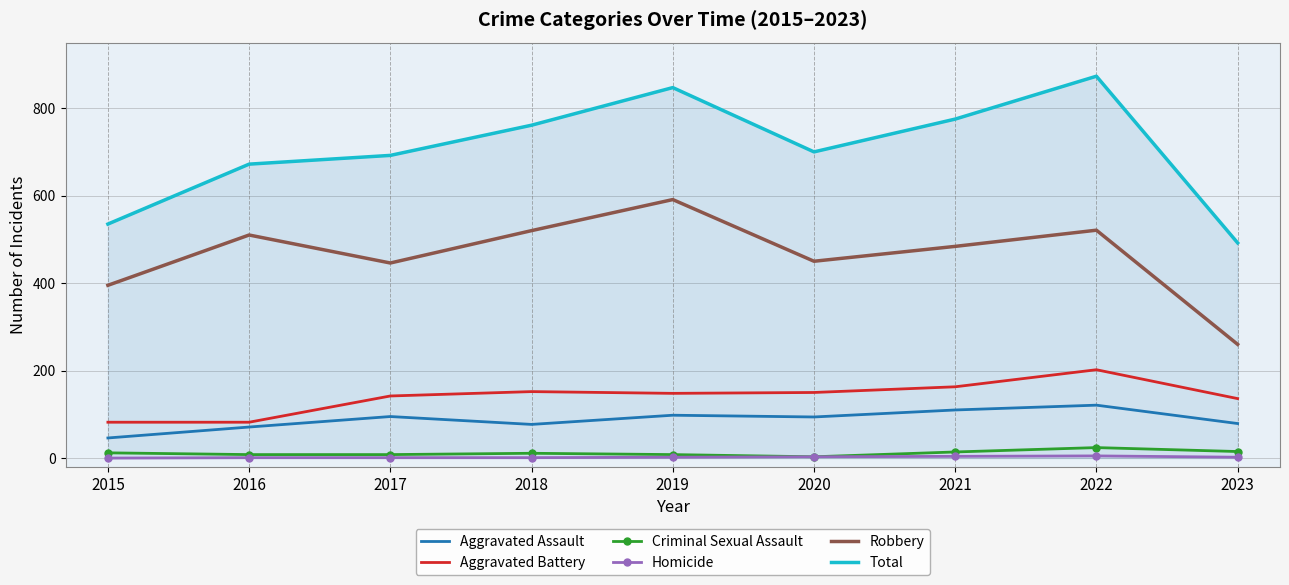

At which label does Criminal Sexual Assault reach its peak?

2022